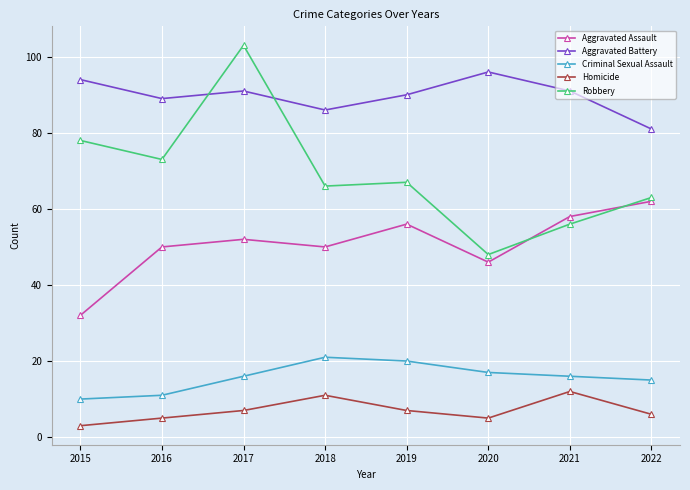

True or false: Aggravated Assault has a value of 52 at 2017.

True